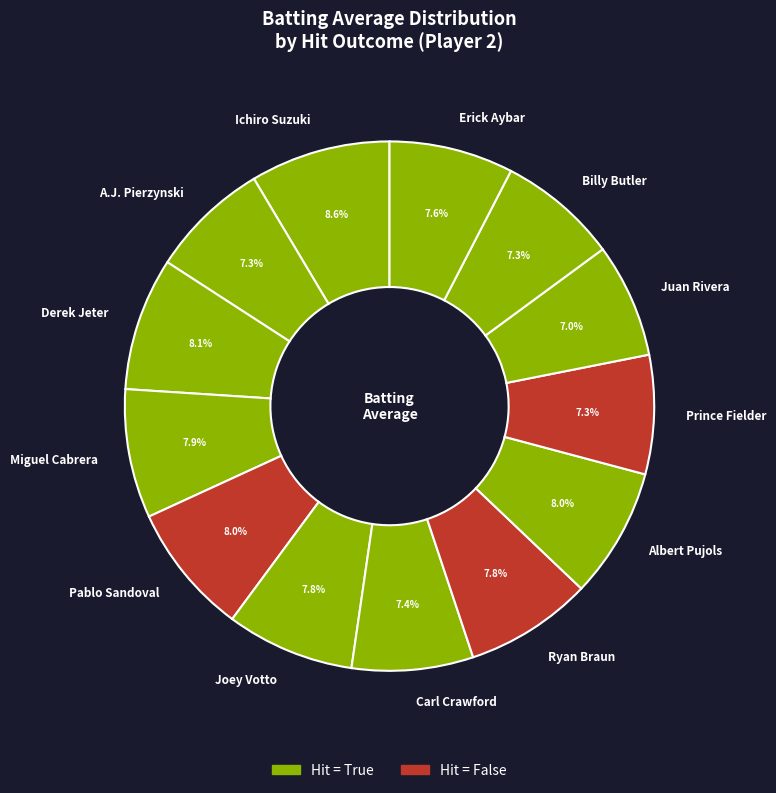

Combined, what portion of the pie is Carl Crawford and Joey Votto?

15.2%